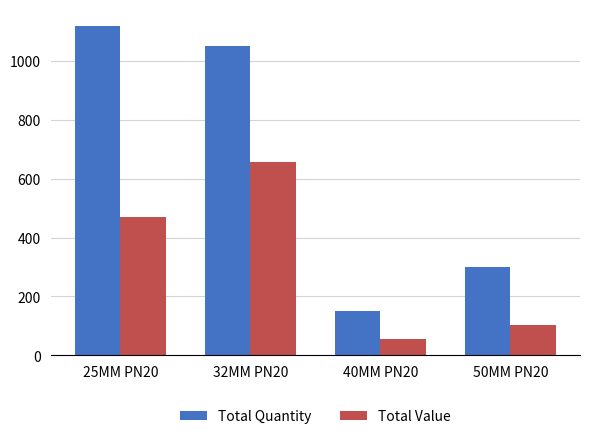

At which label is Total Value closest to 355?

25MM PN20